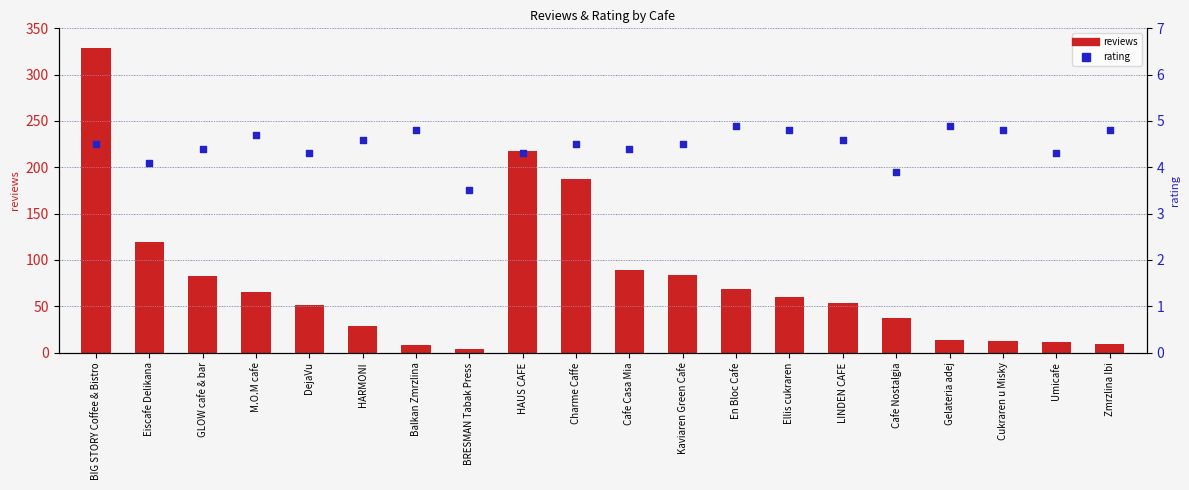

At how many categories does at least one series exceed 42?

12